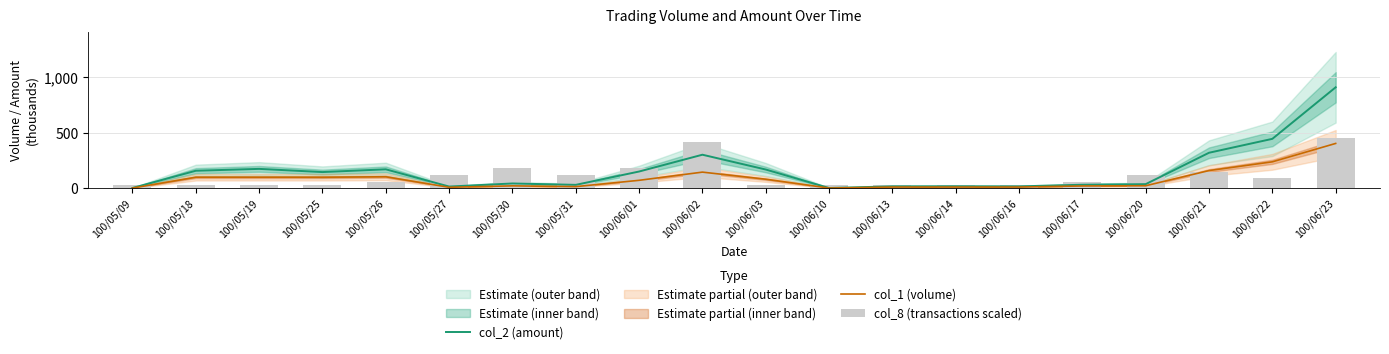

Rank the series by their maximum value, from lowest to highest.

col_1 (volume), col_8 (transactions scaled), col_2 (amount)